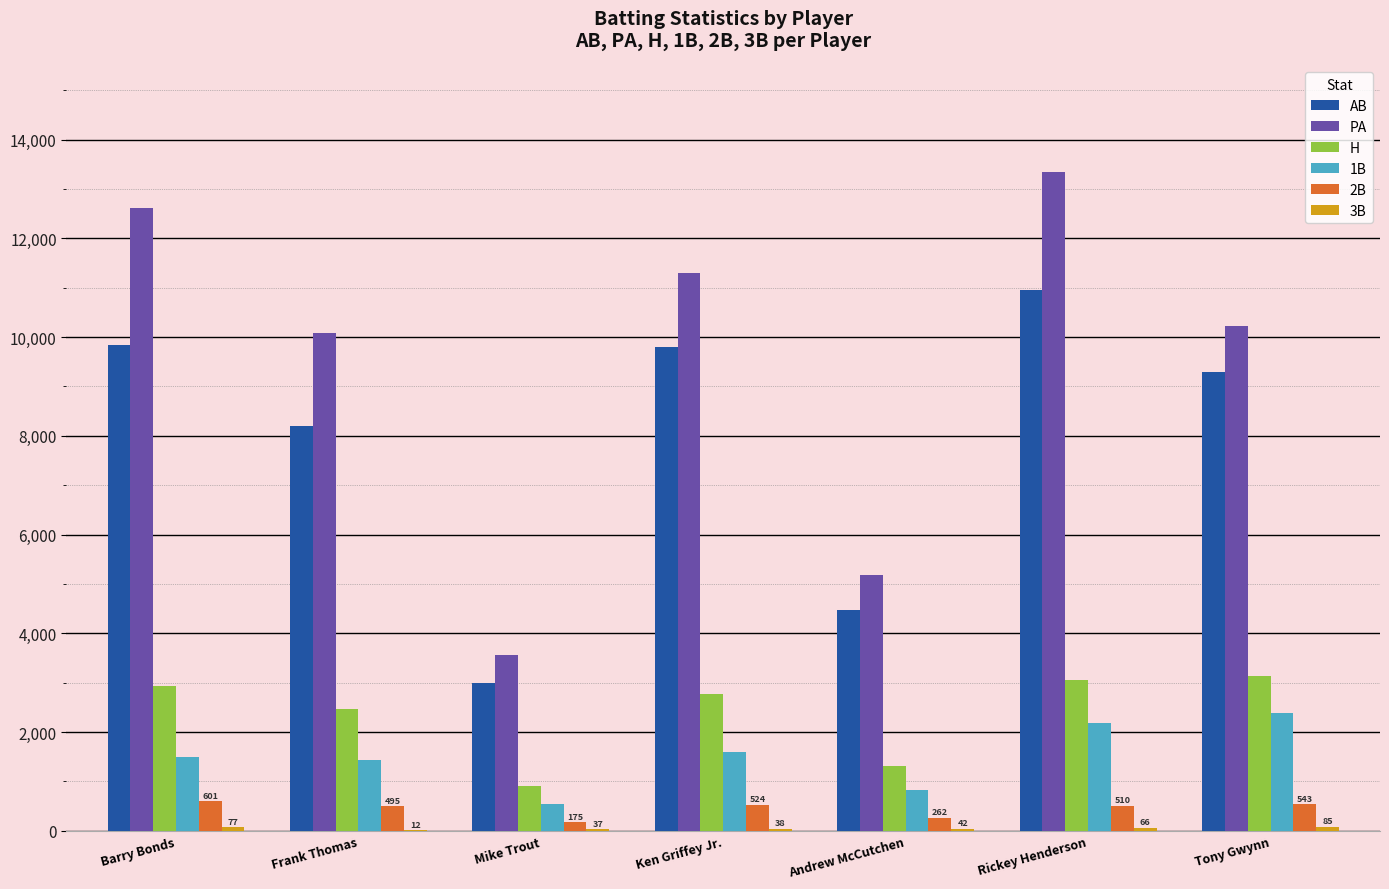

How many series are shown in this chart?

6